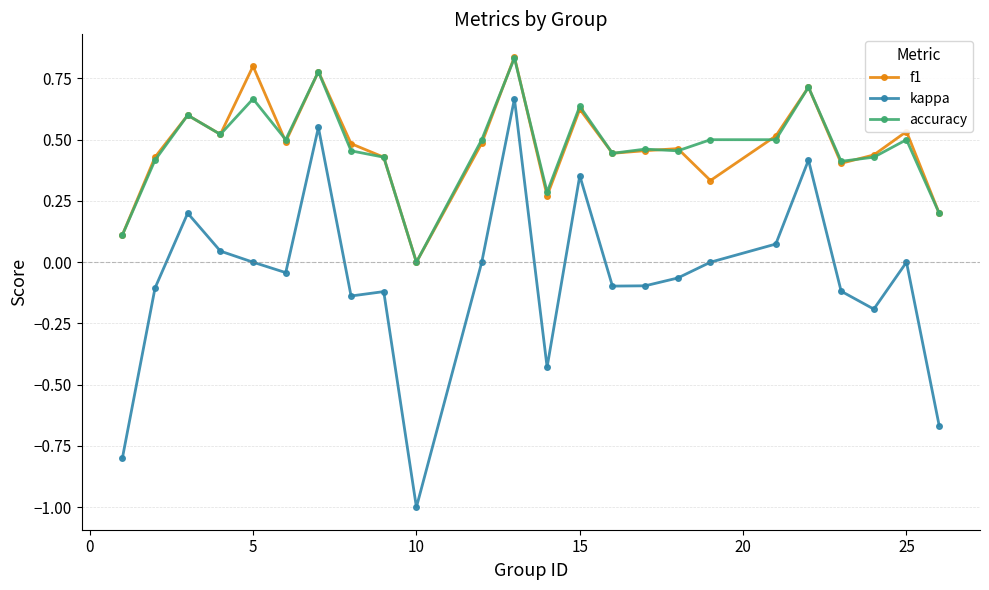

Which series has the widest spread of values?

kappa